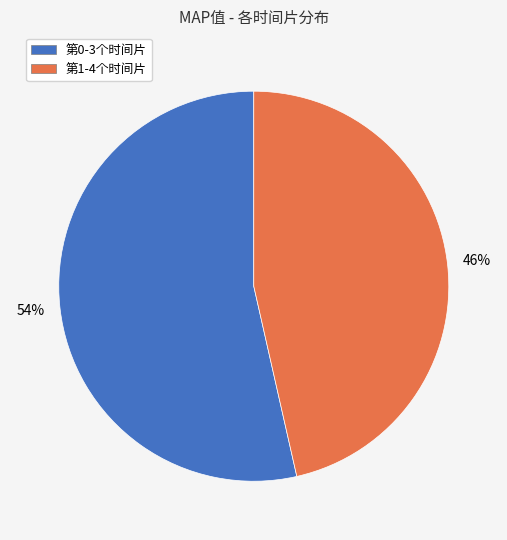

Combined, do 第0-3个时间片 and 第1-4个时间片 account for over 50%?

Yes